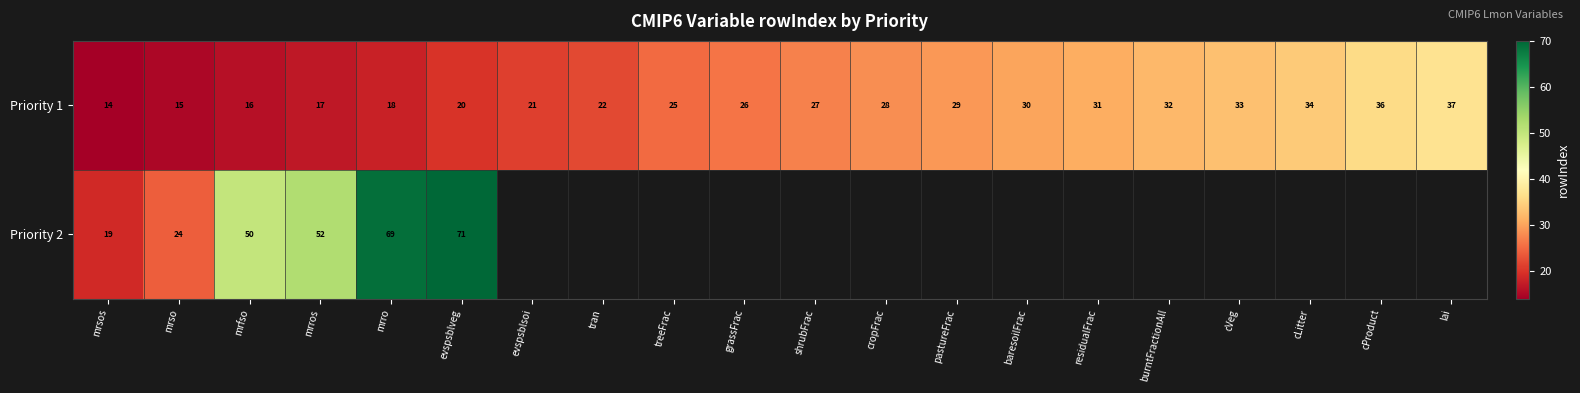

At mrso, list the series in order from smallest to largest.

Priority 1, Priority 2